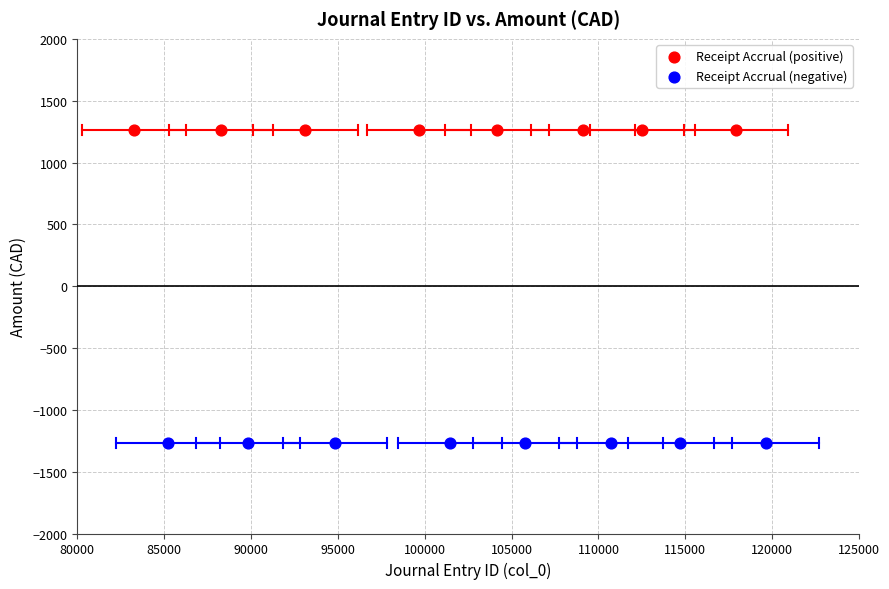

Which series reaches the minimum Y coordinate?

Receipt Accrual (negative)